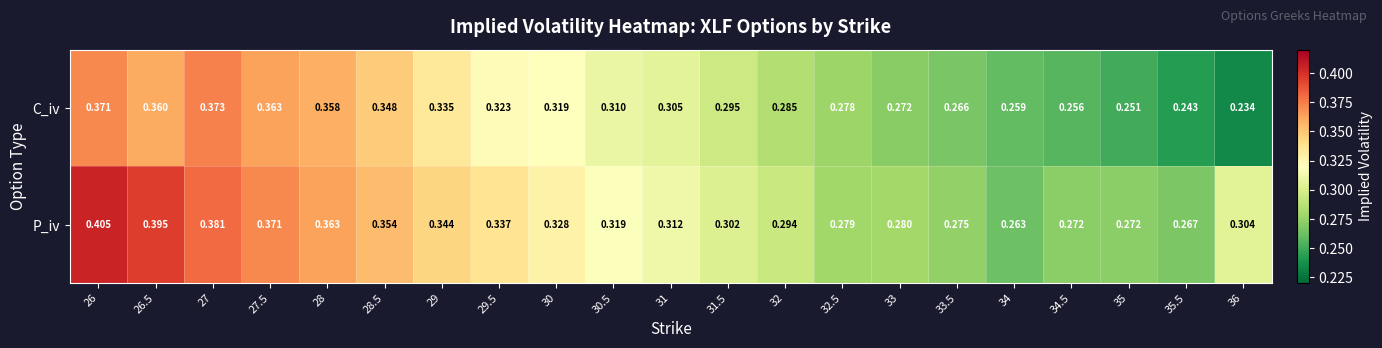

Which series changed the most between 31.5 and 35.5?

C_iv